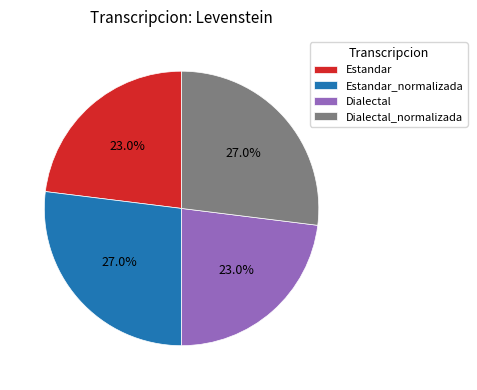

What percentage is NOT represented by Dialectal_normalizada?

73.0%